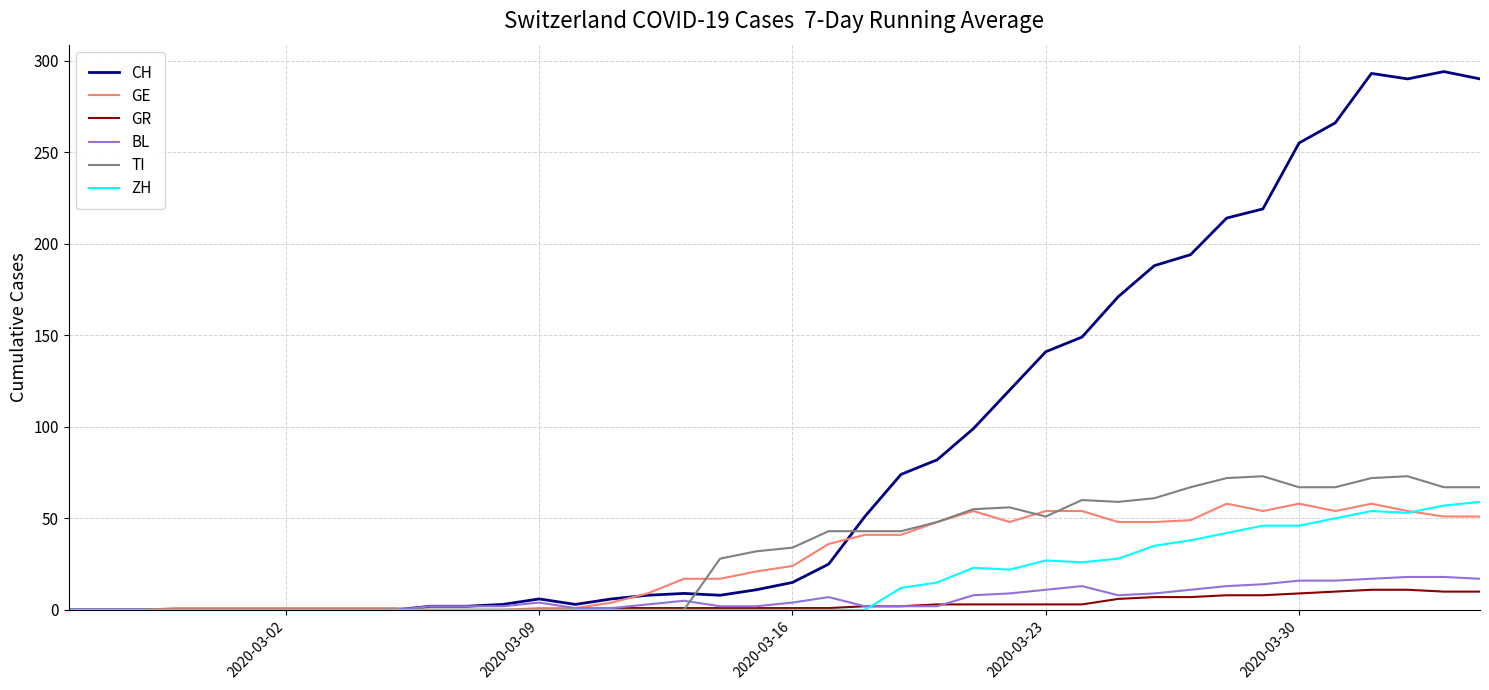

What is the highest value of the BL series?

18